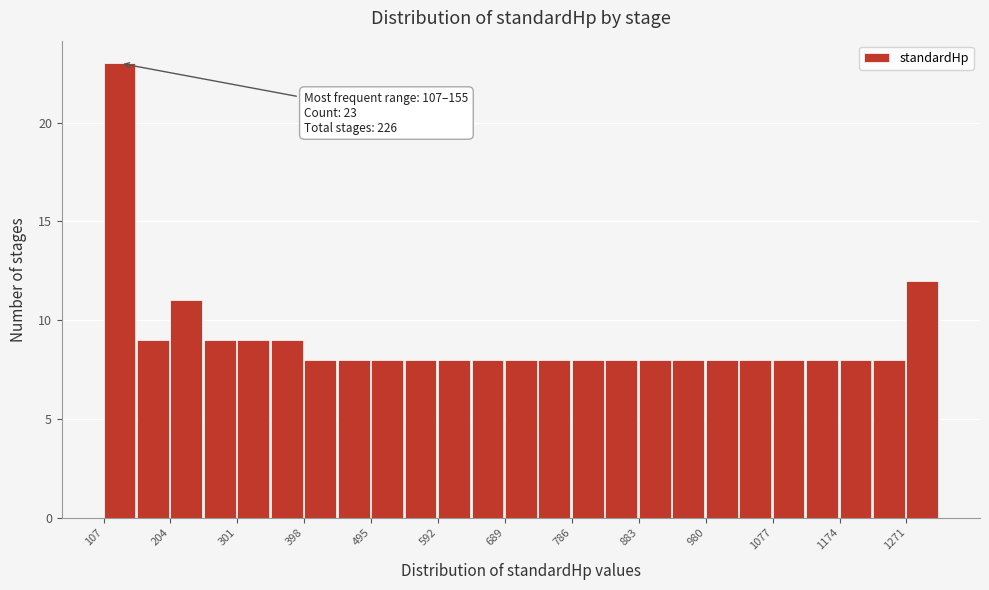

Which range on the x-axis has the tallest bar?

110 to 160